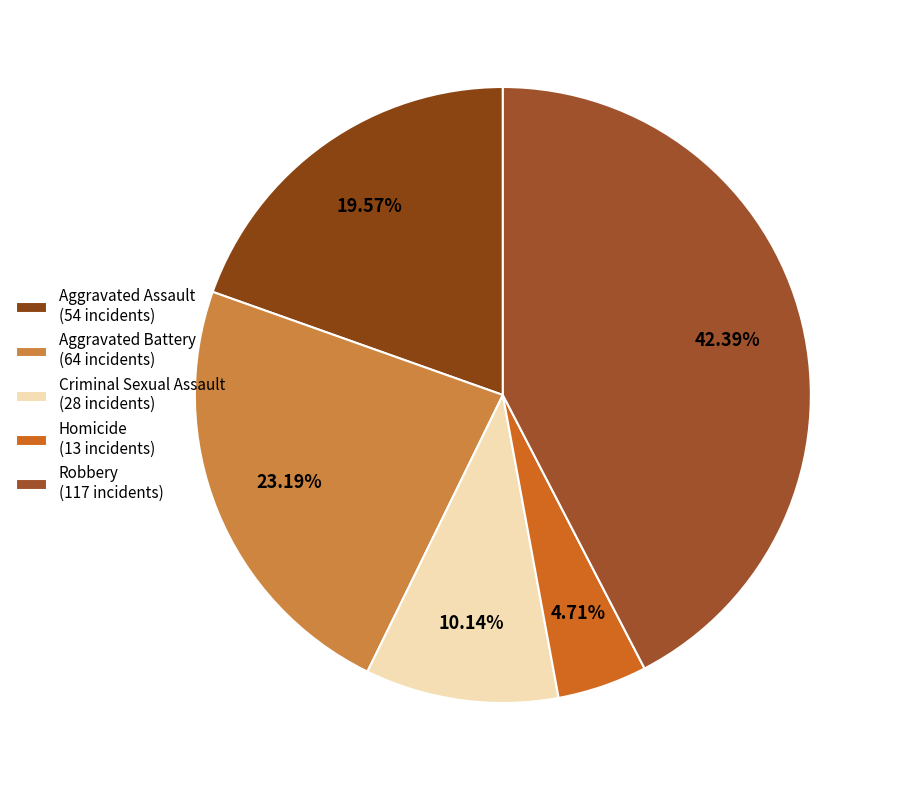

How many segments does this pie chart have?

5